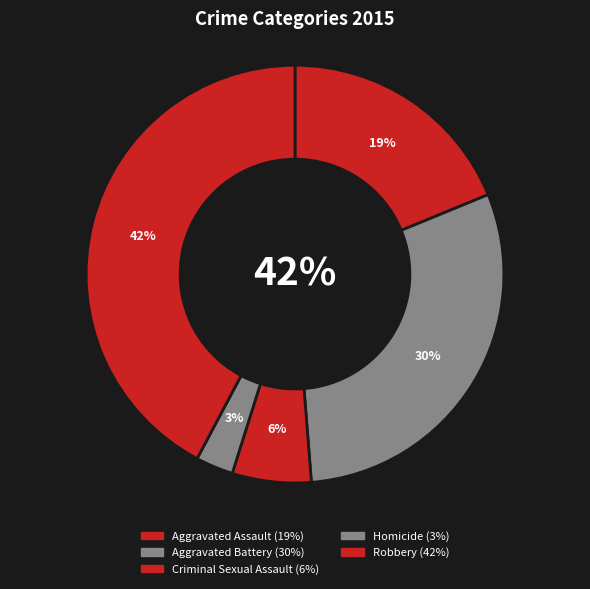

Which slice is the largest?

Robbery